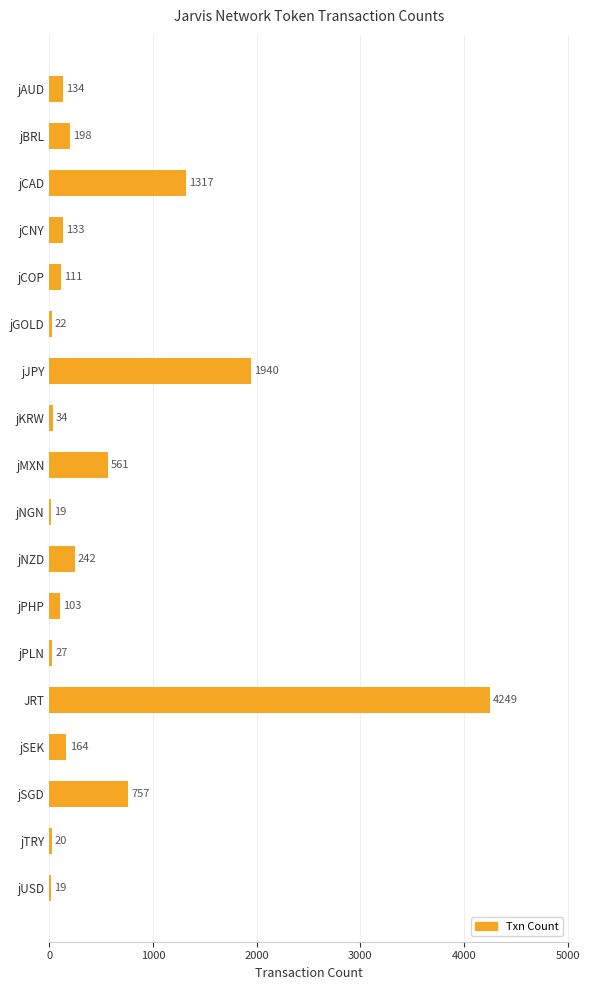

How many categories are shown in the chart?

18